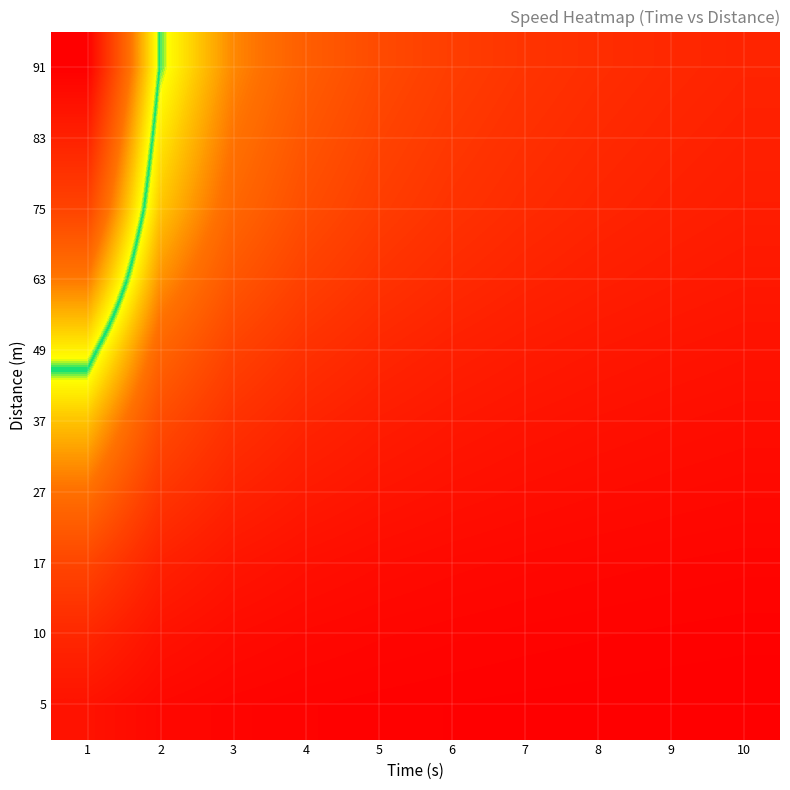

How many categories are shown in the chart?

10